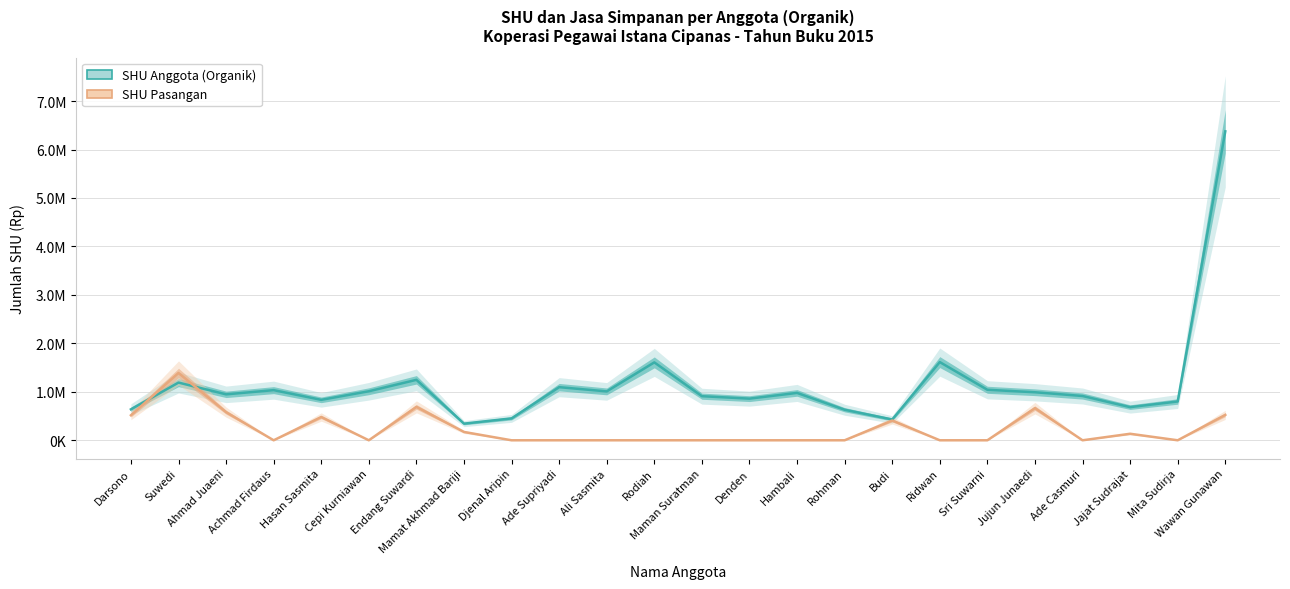

What position from the right is Jajat Sudrajat?

3